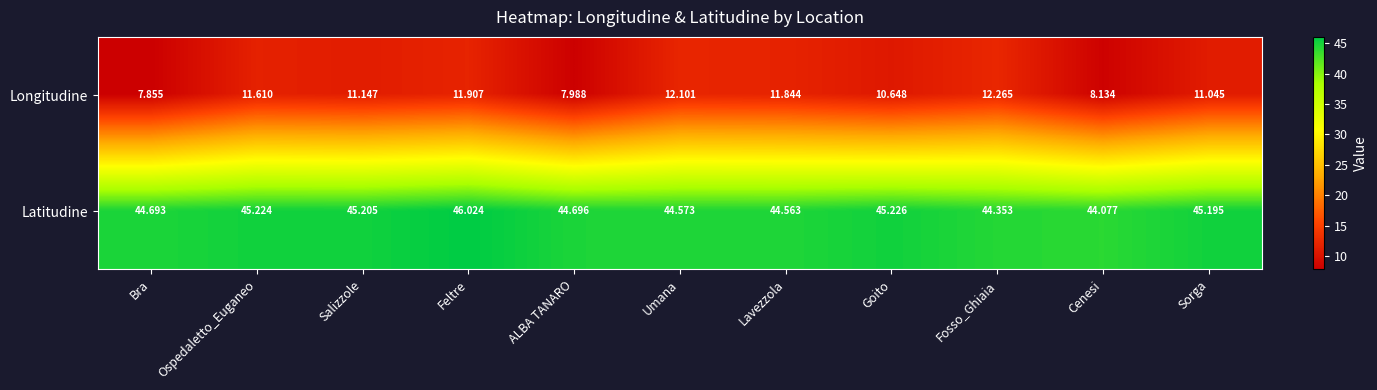

Which series changed the most between Feltre and Goito?

Longitudine